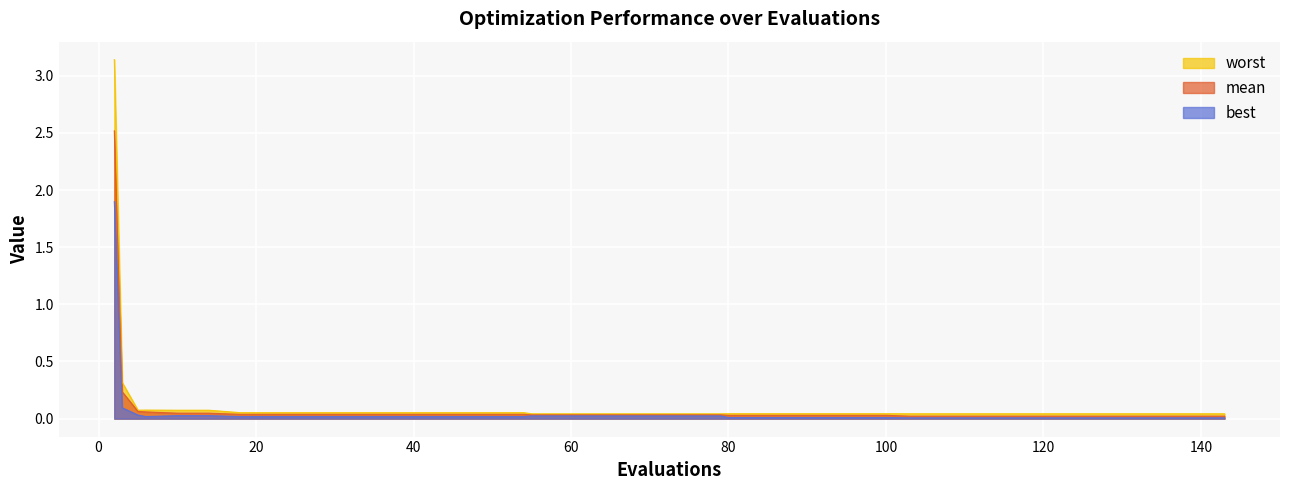

Rank the series at 10 from highest to lowest value.

worst, mean, best